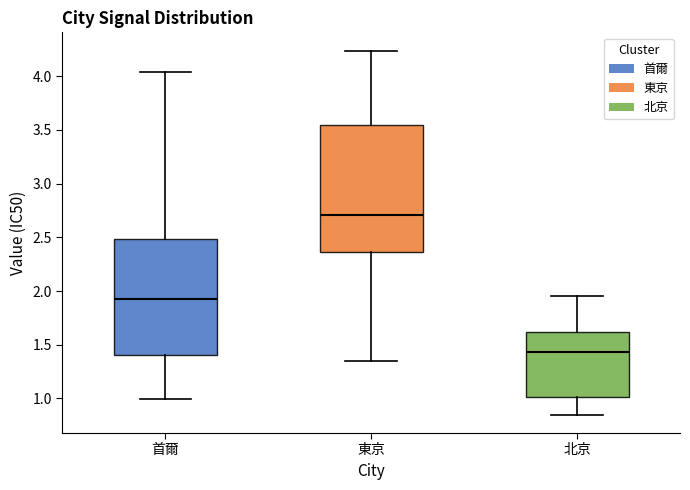

Which box's median line is the lowest?

北京